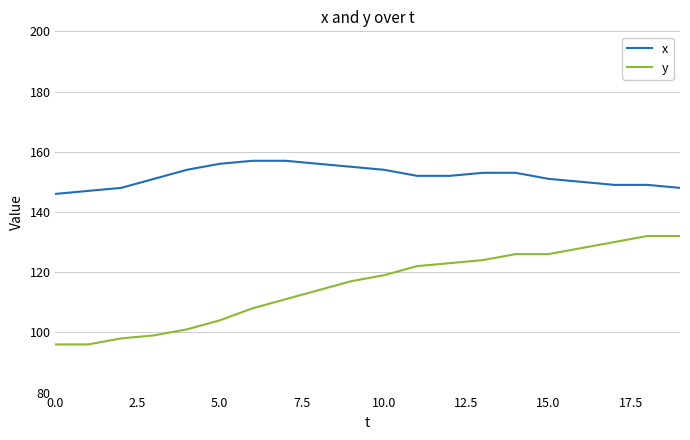

What is the difference between the maximum and minimum values in the y series?

36